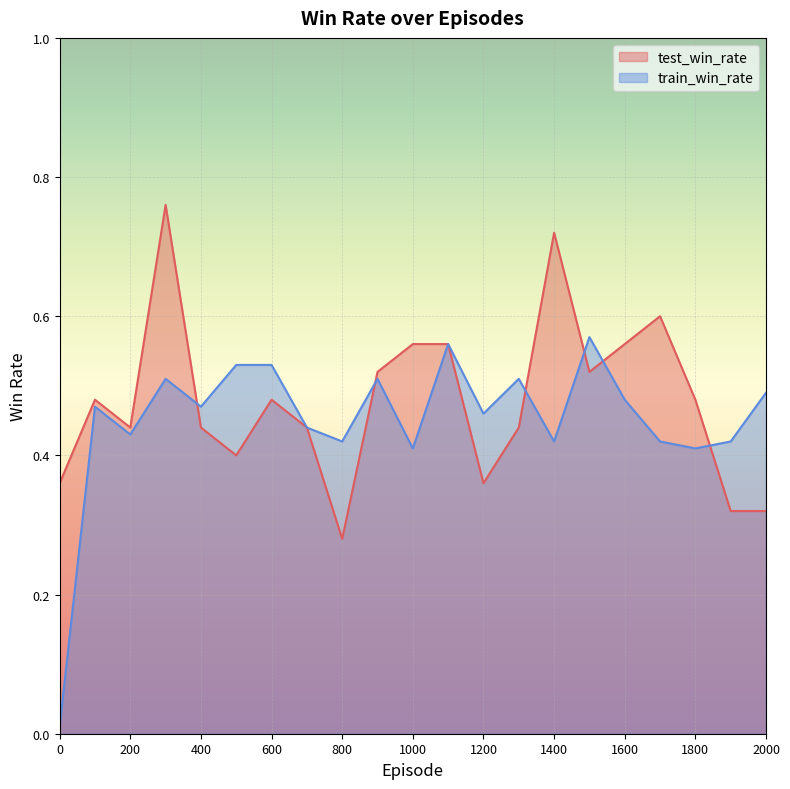

What is the difference between the maximum and minimum values in the train_win_rate series?

0.6